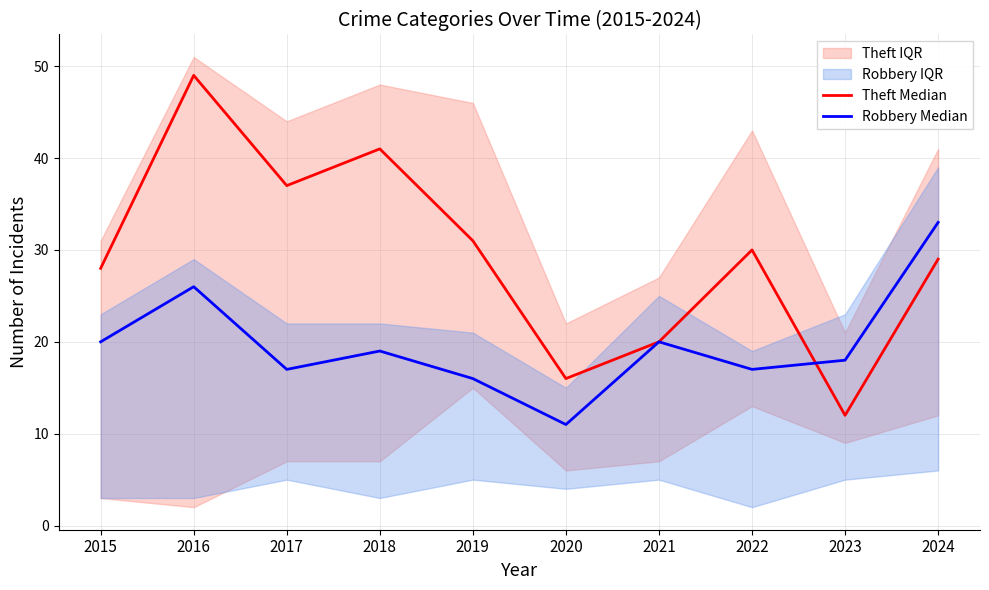

What is the spread (max minus min) of values at 2024?

4